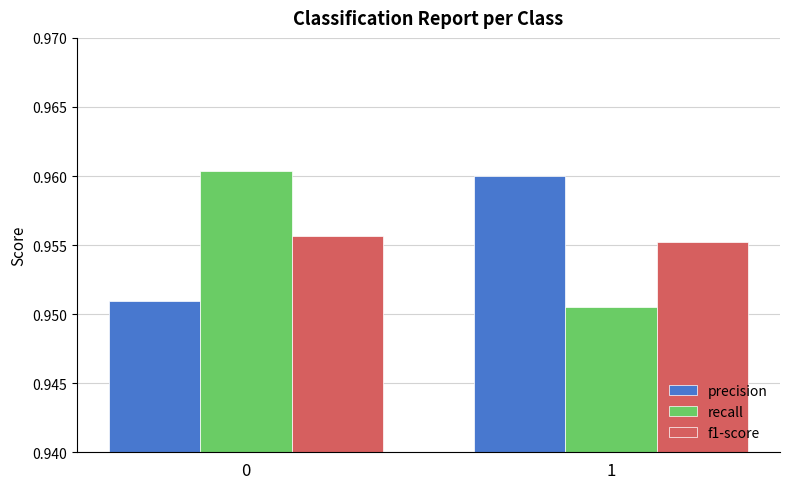

What is the sum of the f1-score values at 1 and 0?

1.9